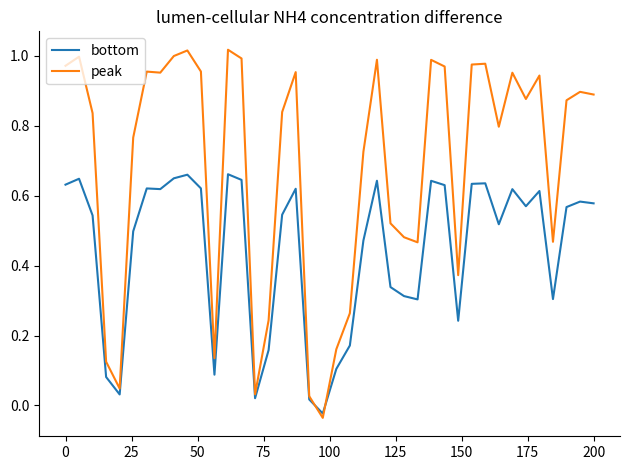

Does the chart have visible grid lines?

No